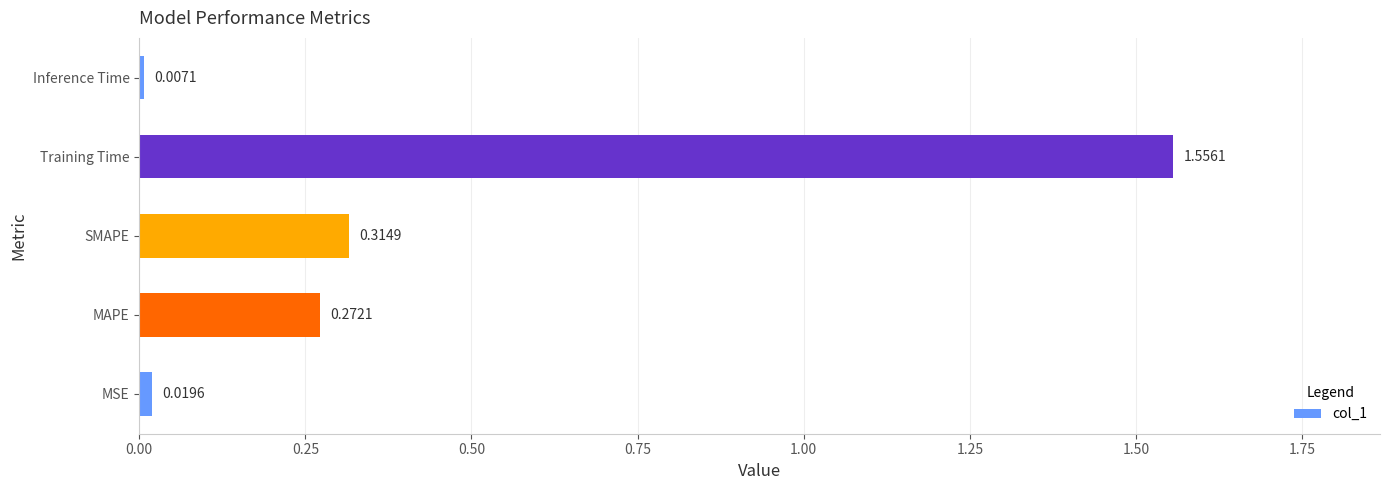

List the labels in order of value, largest first.

Training Time, SMAPE, MAPE, MSE, Inference Time